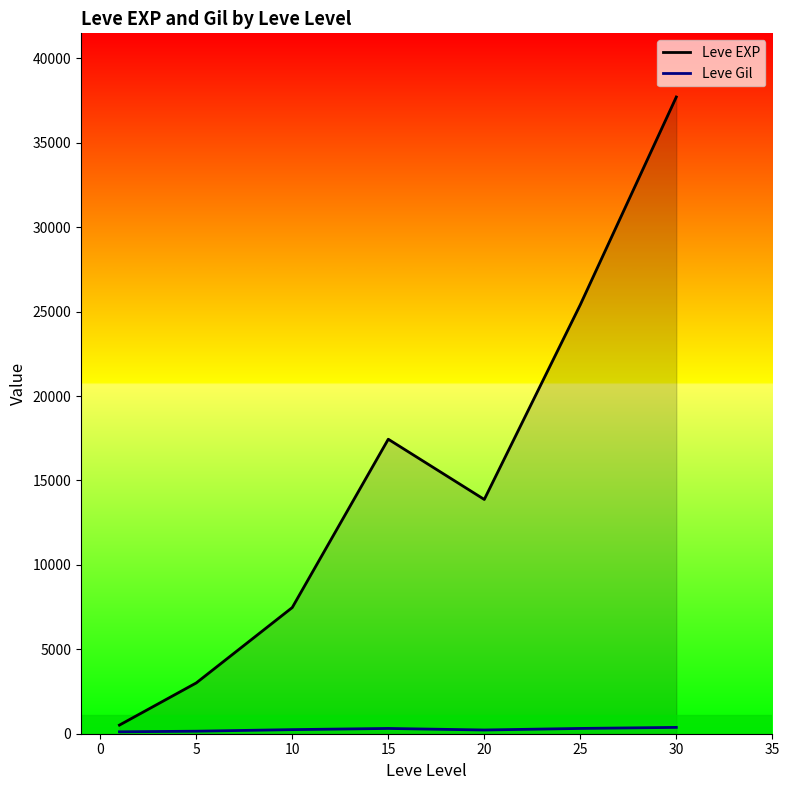

What is the greatest value displayed?

37715.0